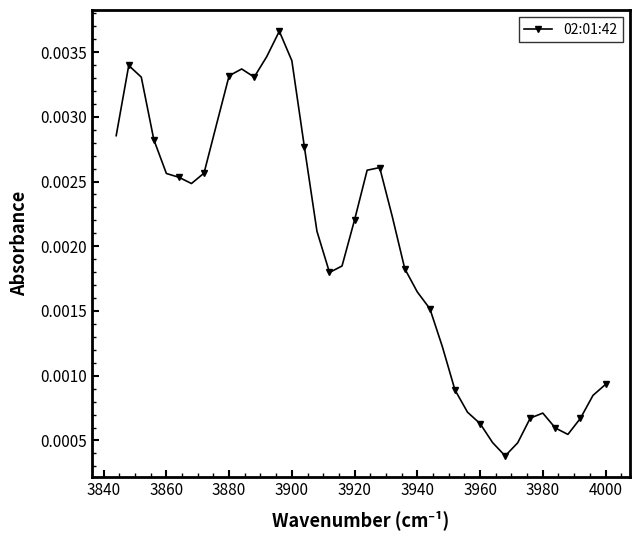

How many values are between 0 and 1?

40